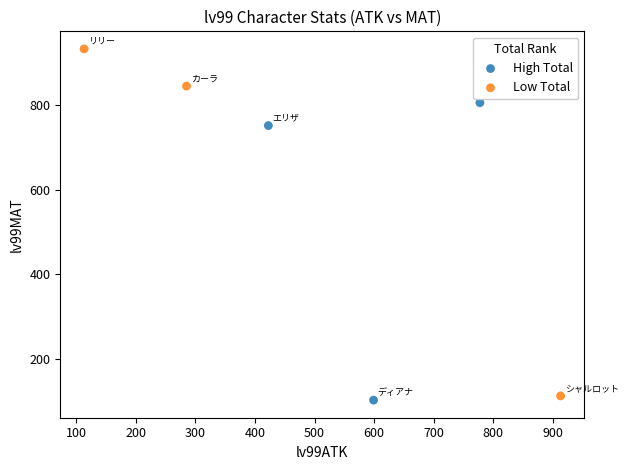

What are all the series names shown in the legend?

High Total, Low Total